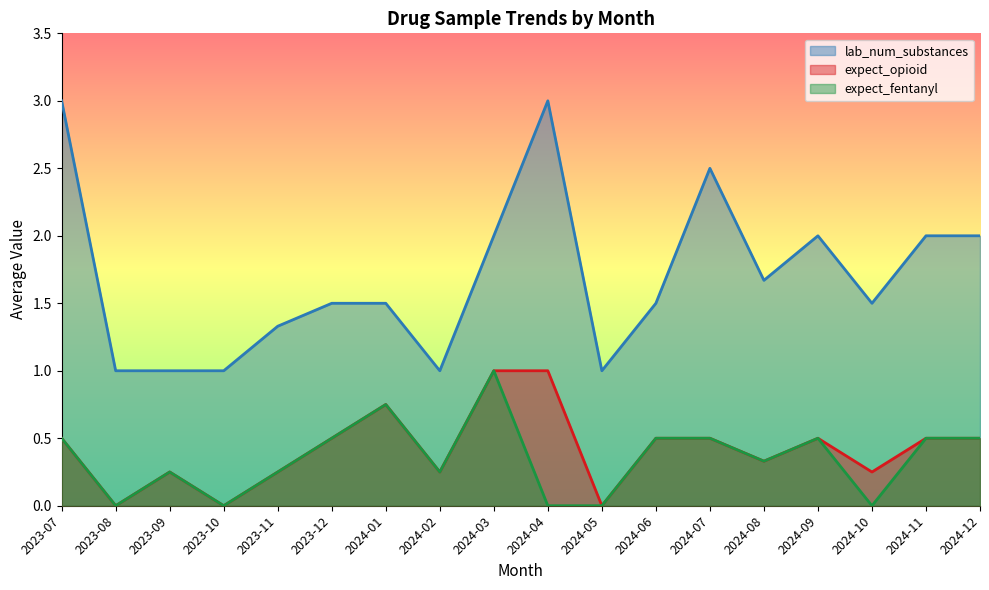

What position from the right is 2024-07?

6